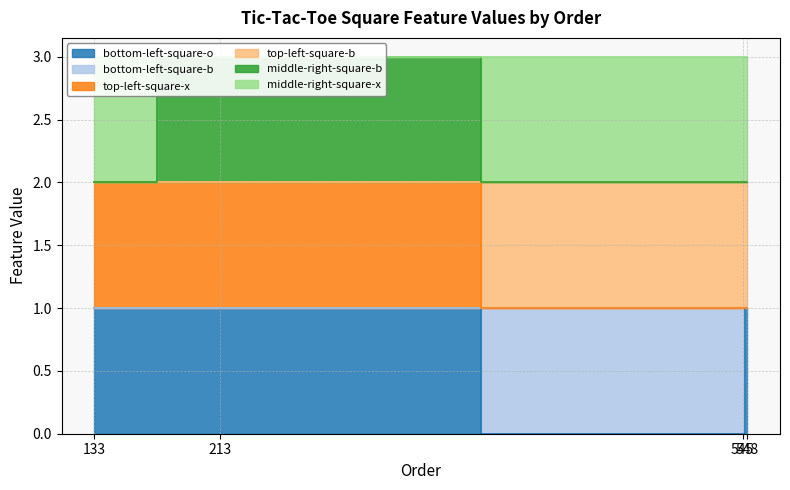

At which category is the sum across all series the highest?

213